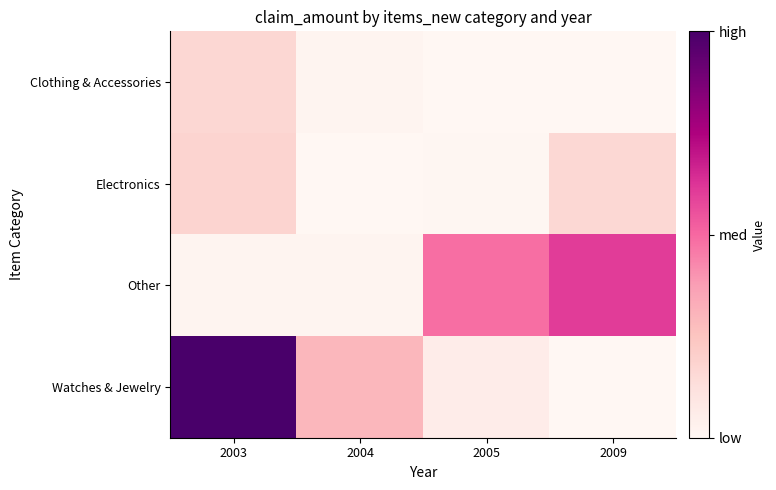

At how many categories does at least one series exceed 711?

3